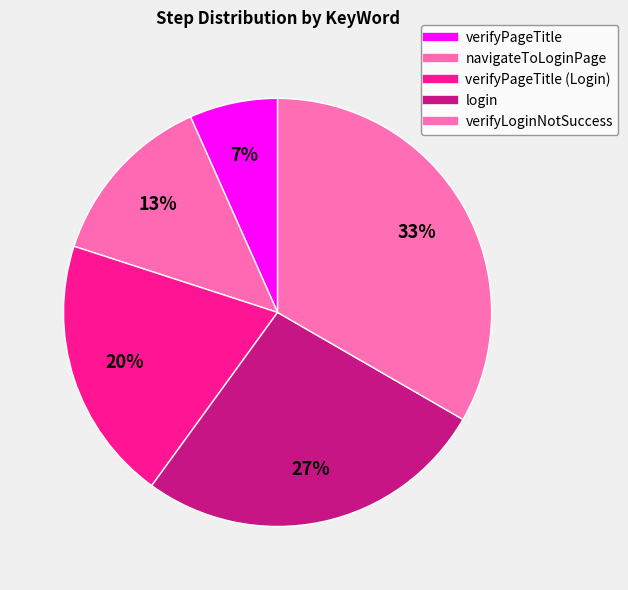

Which slice is the largest?

verifyLoginNotSuccess